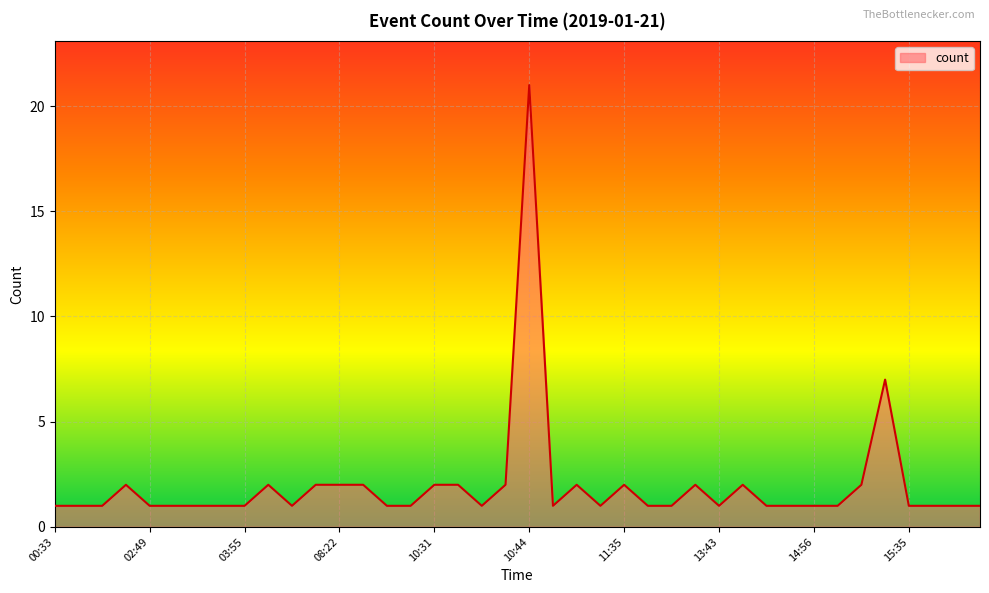

What is the maximum value shown in the chart?

21